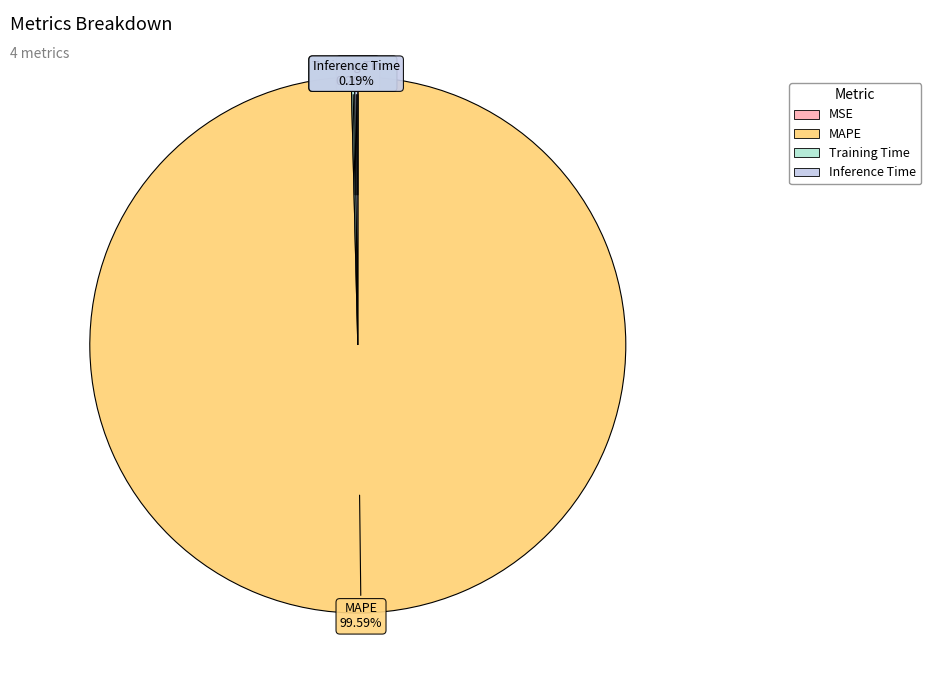

Does MAPE account for over 50% of the chart?

Yes